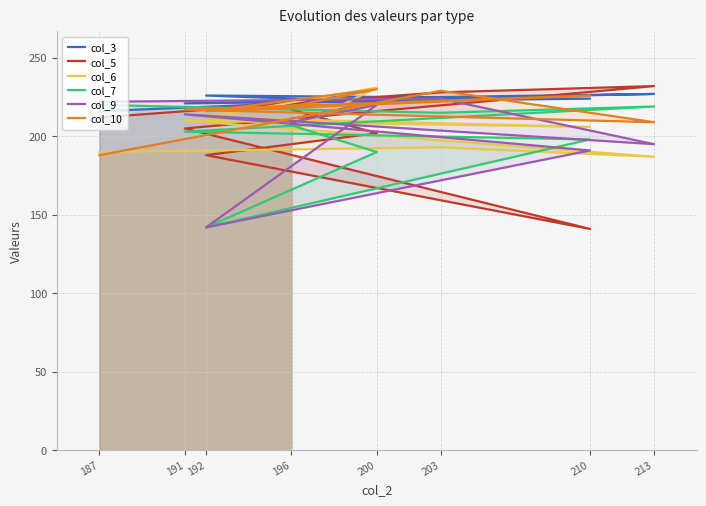

What are all the series names shown in the legend?

col_3, col_5, col_6, col_7, col_9, col_10